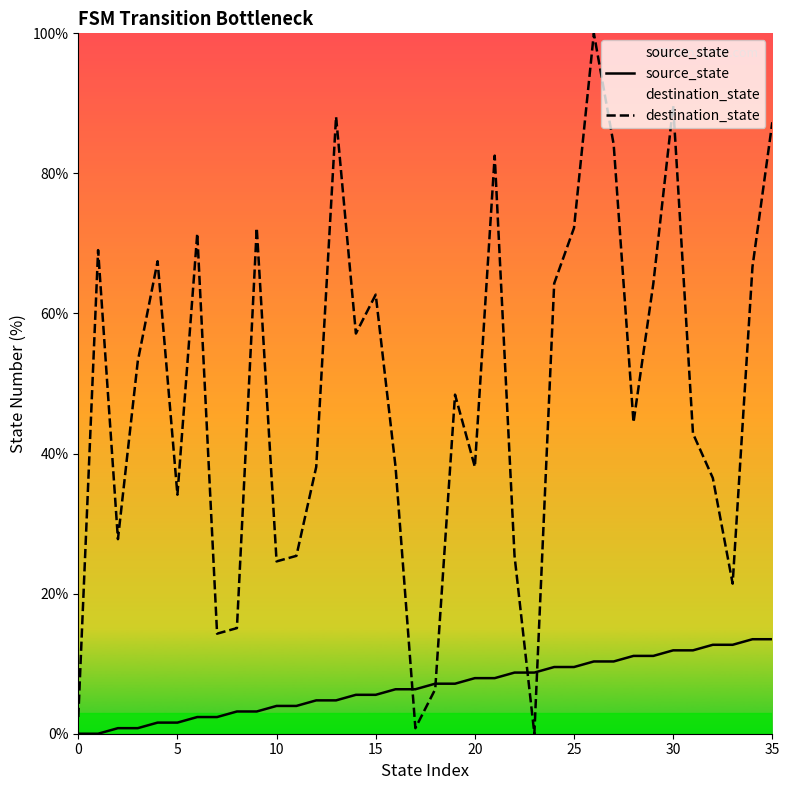

What is the value of the source_state point at the 6th from the left?

1.6